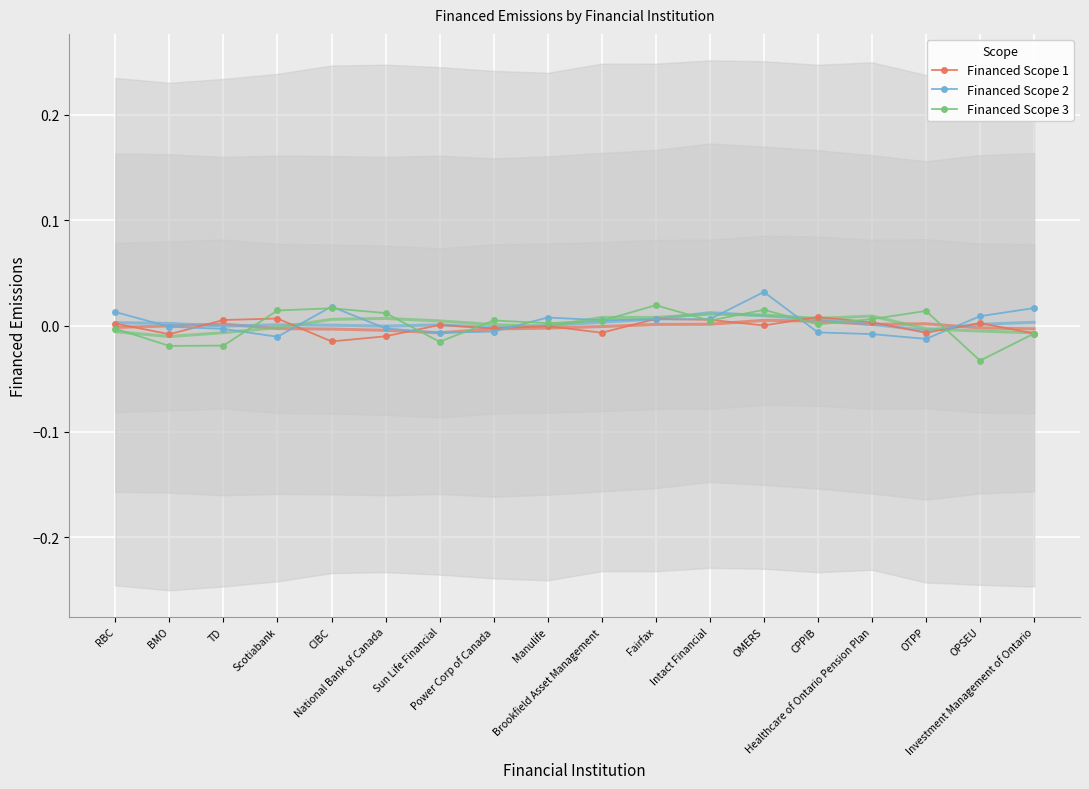

What is the difference between the maximum and minimum values in the Financed Scope 3 series?

0.1